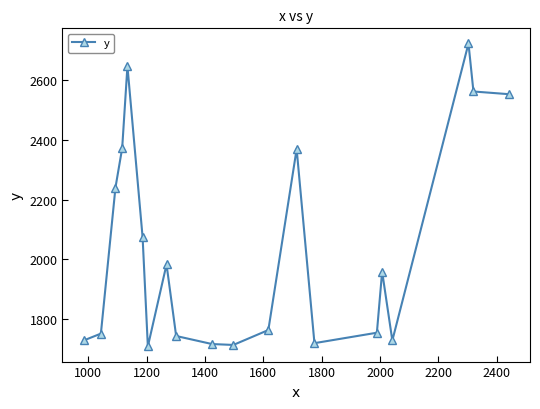

True or false: the data has more than 0 interior local peaks.

True